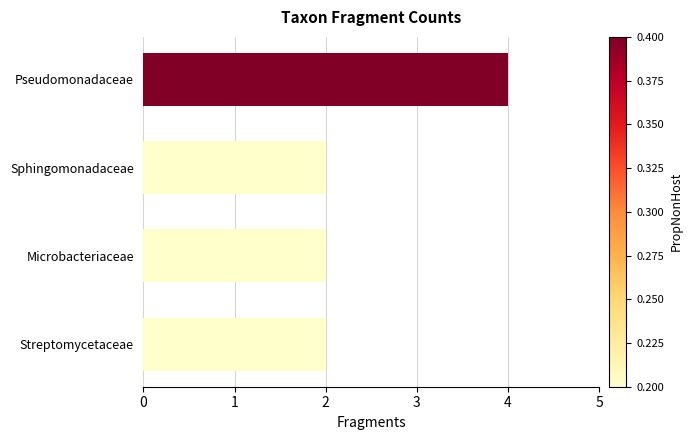

What is the minimum value shown in the chart?

2